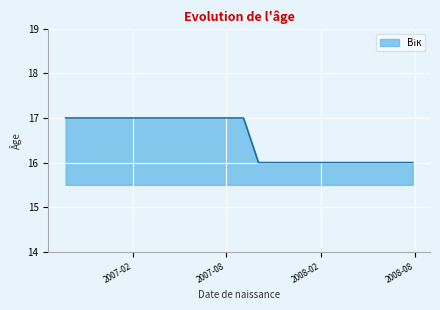

Is it true that the value at 2008-01-31 is 28?

False